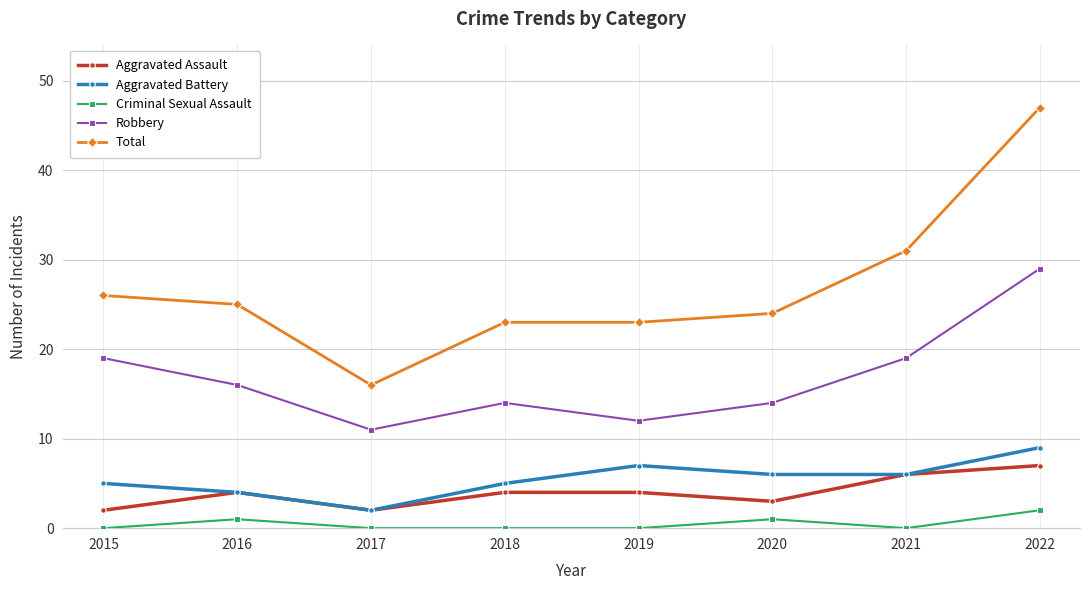

What are all the series names shown in the legend?

Aggravated Assault, Aggravated Battery, Criminal Sexual Assault, Robbery, Total